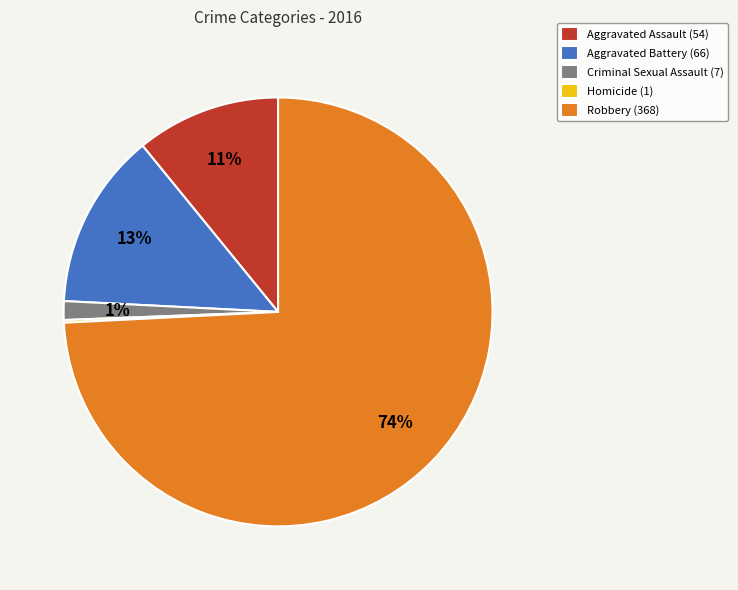

What is the largest slice in the pie chart?

Robbery